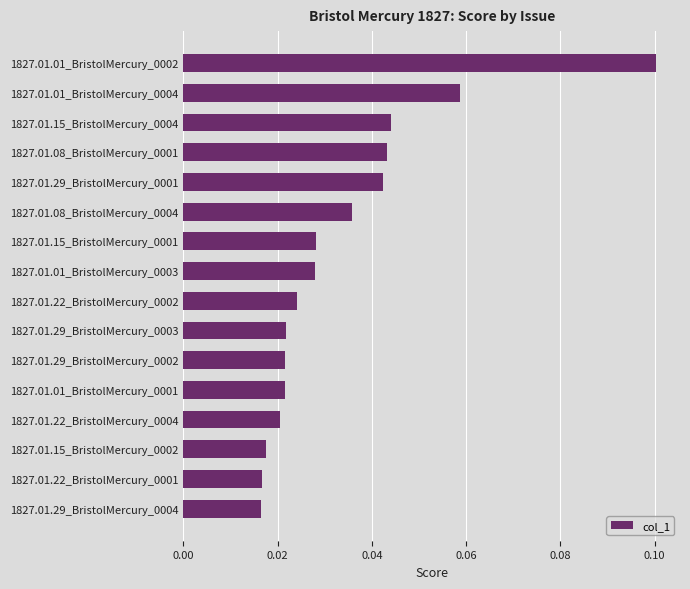

Which category has the highest value across all series?

1827.01.01_BristolMercury_0002